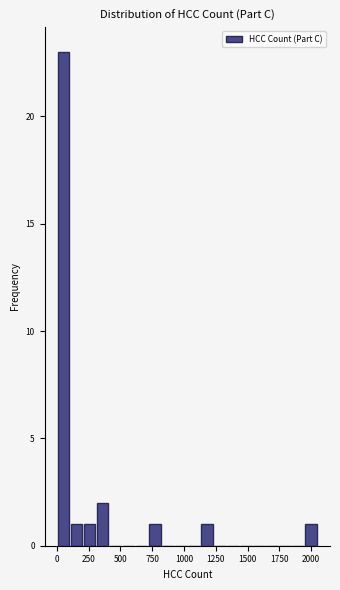

Around what value on the x-axis is the tallest bar? Give the approximate position of its centre, as read against the axis.

50